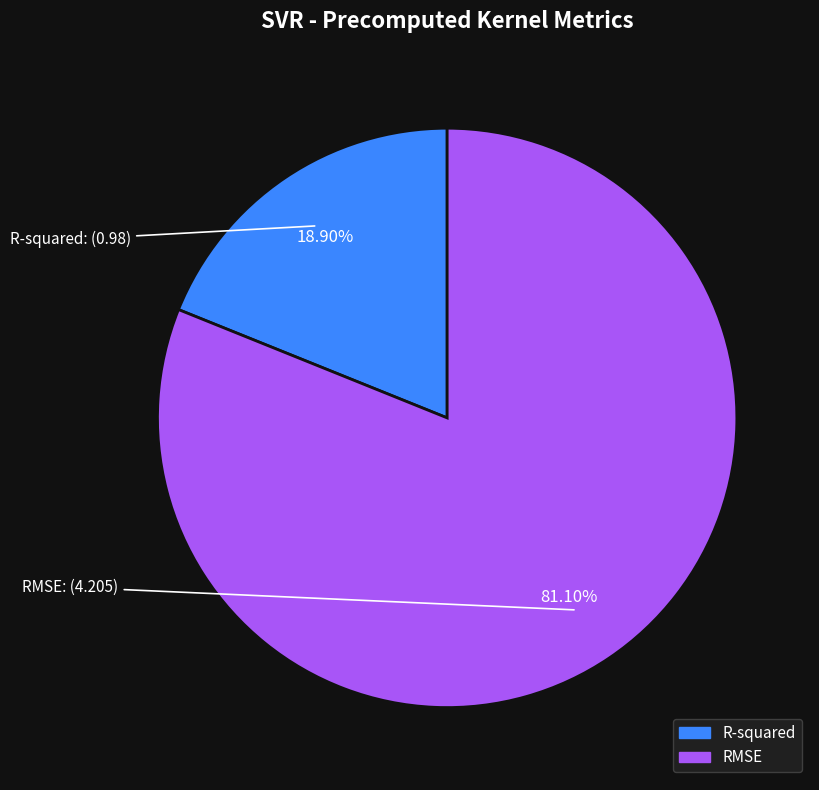

What percentage is the R-squared slice, to the nearest percent?

19%